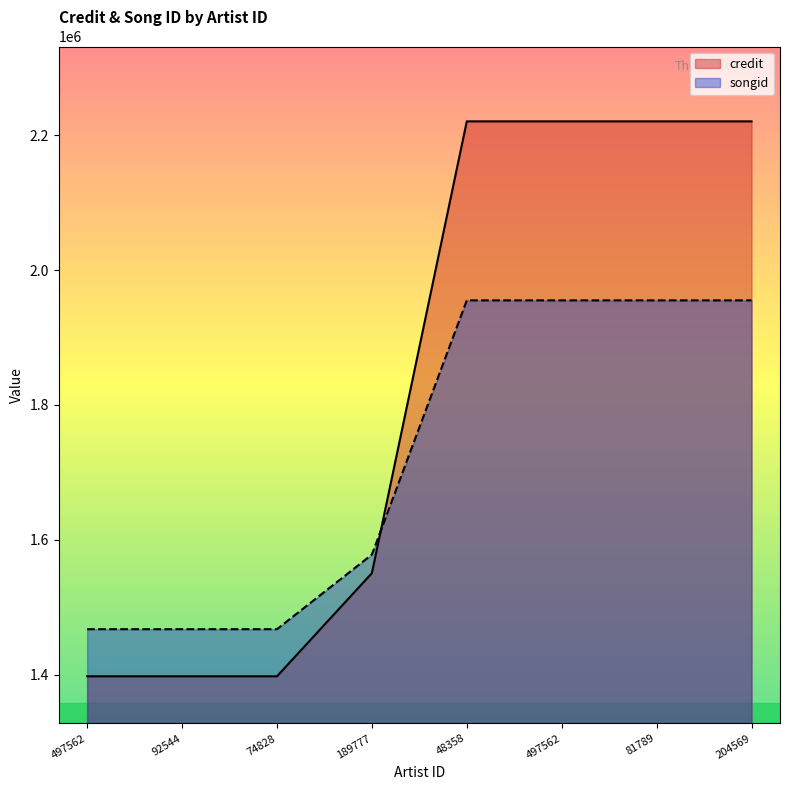

Reading left to right, transcribe all the data shown in this chart.

credit: 1397486	1397486	1397486	1550456	2220427	2220427	2220427	2220427
songid: 1467371	1467371	1467371	1577981	1954984	1954984	1954984	1954984